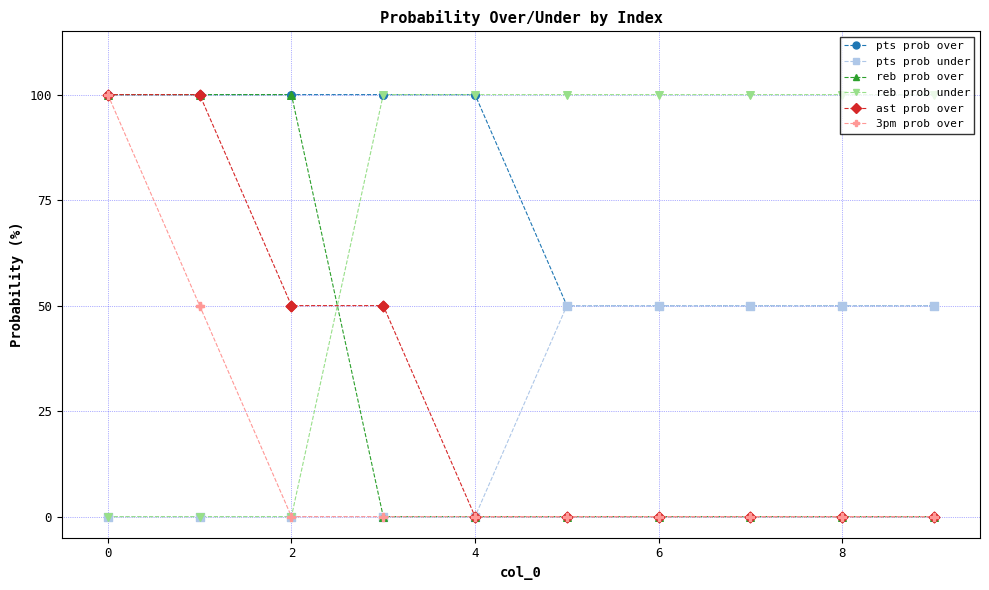

What are all the series names shown in the legend?

pts prob over, pts prob under, reb prob over, reb prob under, ast prob over, 3pm prob over